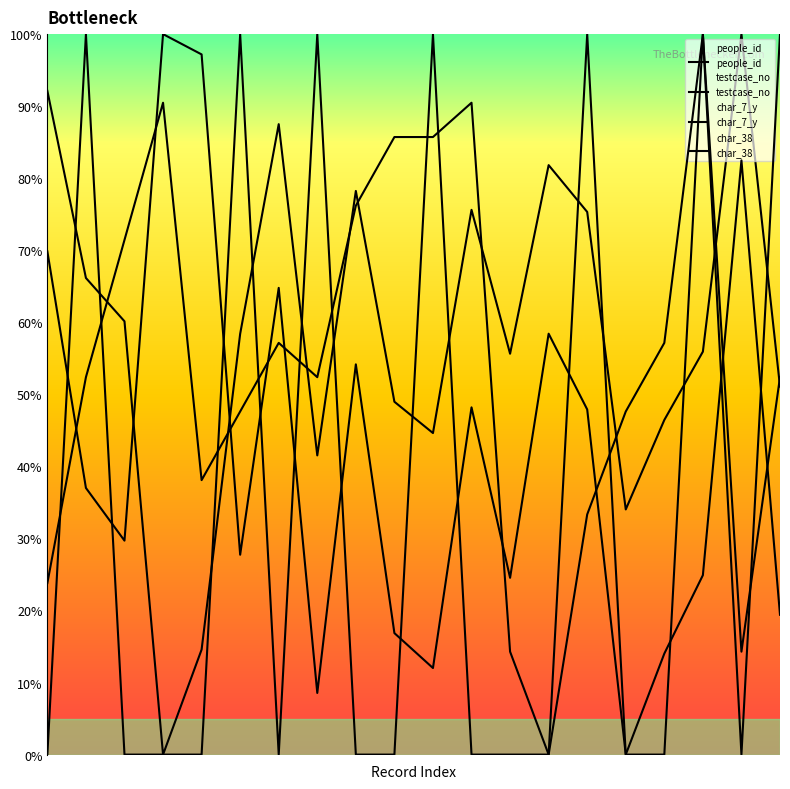

True or false: testcase_no has a value of 1.1 at 6.

False